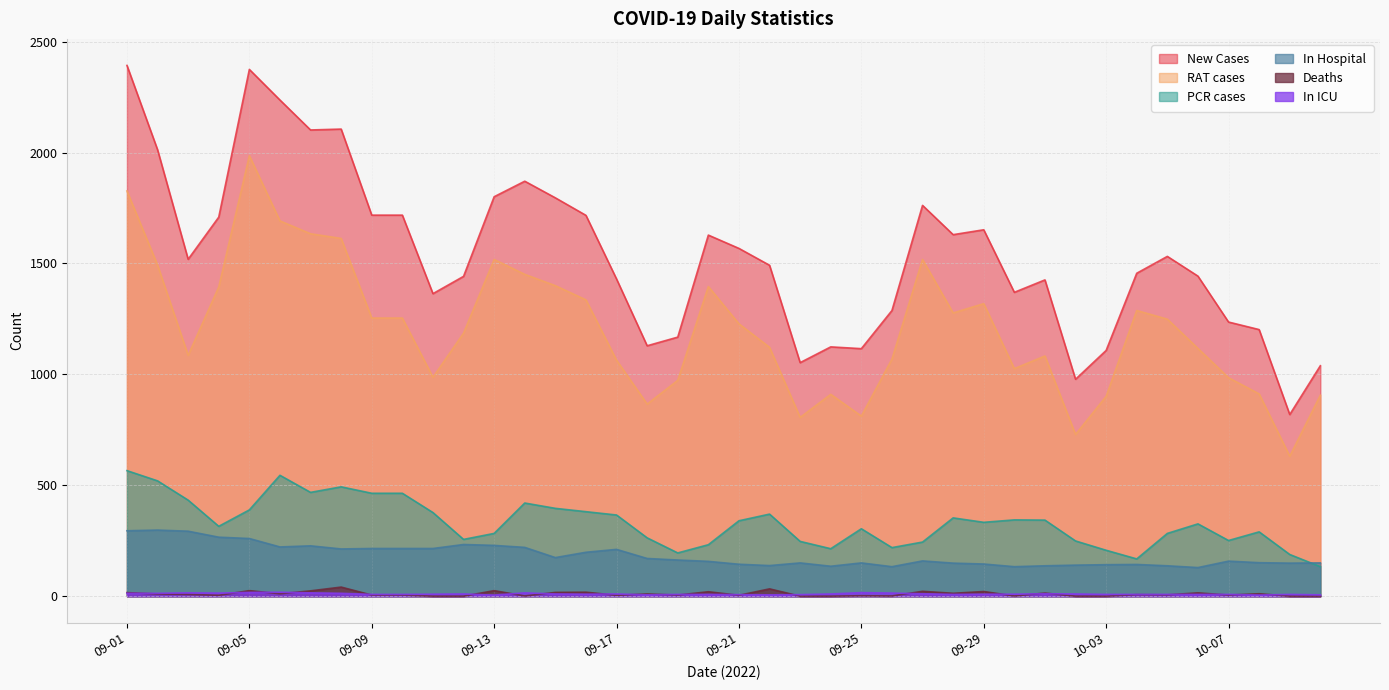

Reading right to left, list all the values displayed in this chart.

New Cases: 1039	819	1202	1236	1443	1532	1456	1108	978	1426	1370	1652	1630	1762	1288	1116	1124	1053	1492	1568	1628	1168	1129	1430	1717	1796	1871	1801	1442	1364	1718	1718	2106	2102	2237	2375	1709	1519	2013	2393
RAT cases: 906	631	912	985	1117	1249	1288	901	729	1083	1026	1319	1277	1518	1069	812	910	806	1122	1228	1396	973	866	1064	1336	1400	1451	1518	1186	987	1254	1254	1613	1634	1692	1986	1394	1086	1493	1827
PCR cases: 133	188	290	251	326	283	168	207	249	343	344	333	353	244	219	304	214	247	370	340	232	195	263	366	381	396	420	283	256	377	464	464	493	468	545	389	315	433	520	566
In Hospital: 150	149	151	158	129	137	143	142	140	137	133	145	149	159	133	150	135	150	138	144	157	163	170	211	198	174	220	229	233	215	215	215	213	227	222	260	266	293	298	295
Deaths: 0	0	11	5	15	6	7	0	0	14	1	21	13	22	1	2	0	0	33	4	20	5	10	4	18	17	1	25	0	0	5	5	41	24	11	25	4	8	10	16
In ICU: 6	8	5	8	8	8	8	8	10	11	9	9	8	11	14	16	10	7	6	7	8	8	6	10	9	10	15	5	10	9	8	8	13	15	18	17	14	15	13	13